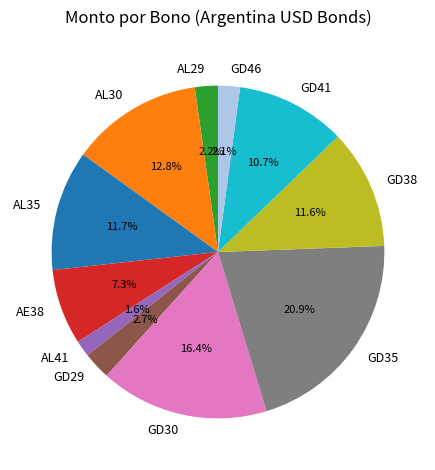

What percentage is the AL35 slice, to the nearest percent?

12%